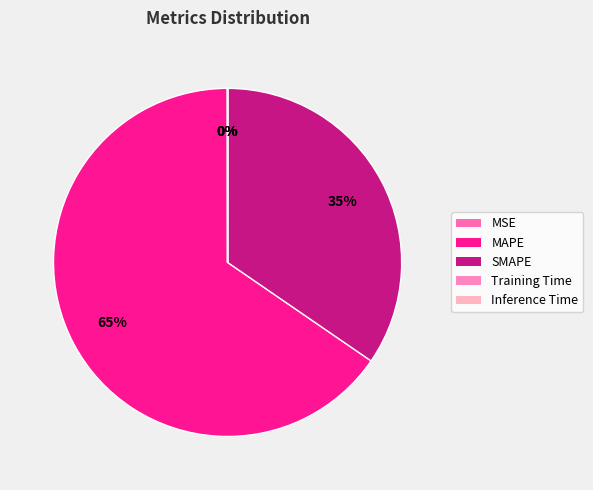

What is the smallest slice in the pie chart?

Inference Time